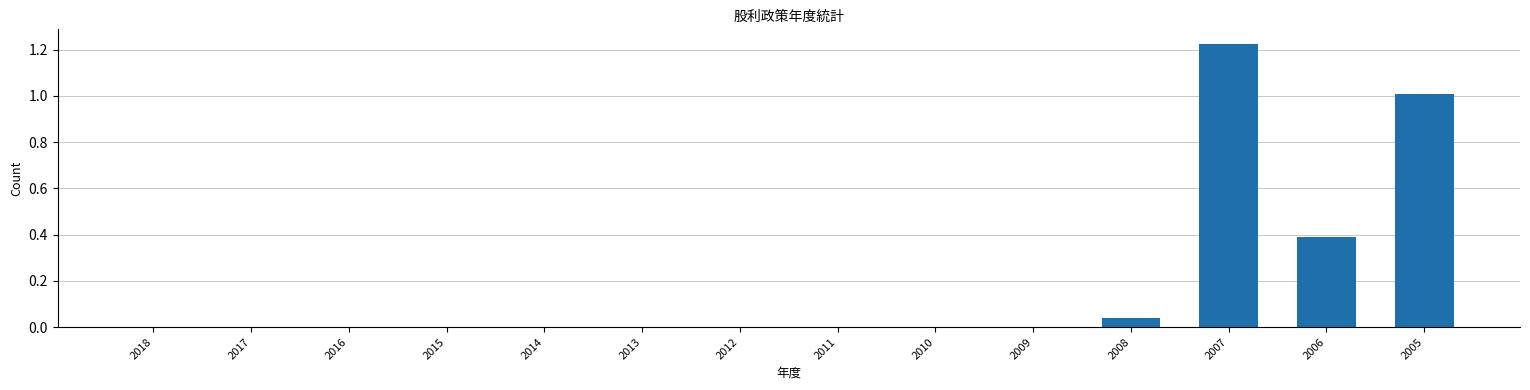

Which label corresponds to the largest value in the chart?

2007